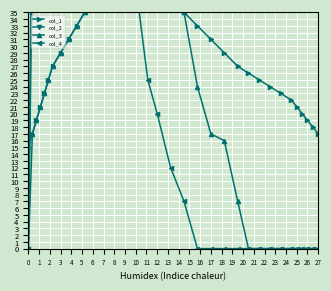

How many data points does each series have?

35